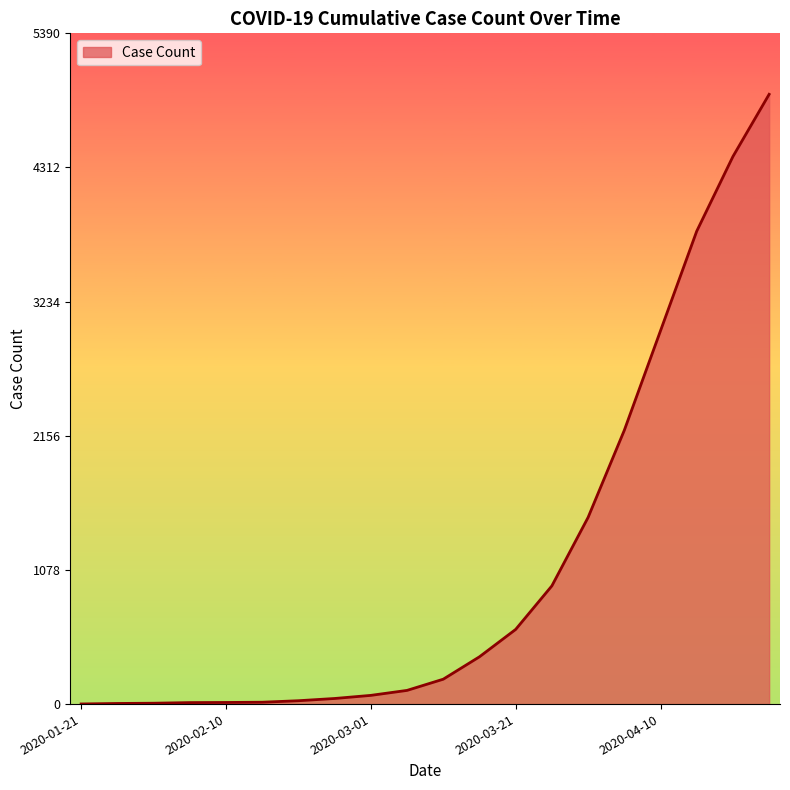

Where does the data first go above 200?

2020-03-16